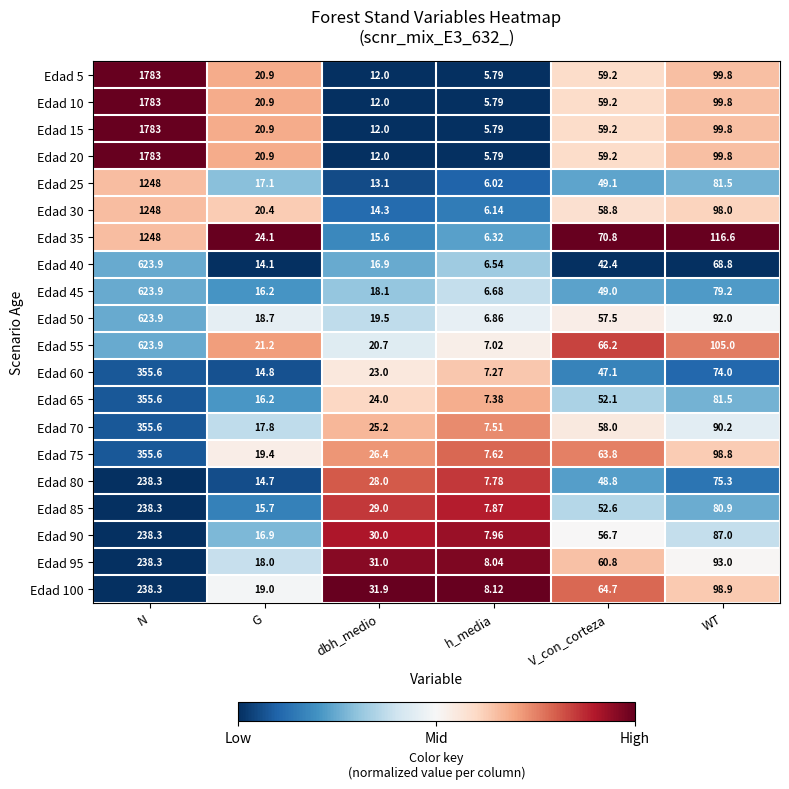

Rank the categories by Edad 25 value from lowest to highest.

h_media, dbh_medio, G, V_con_corteza, WT, N